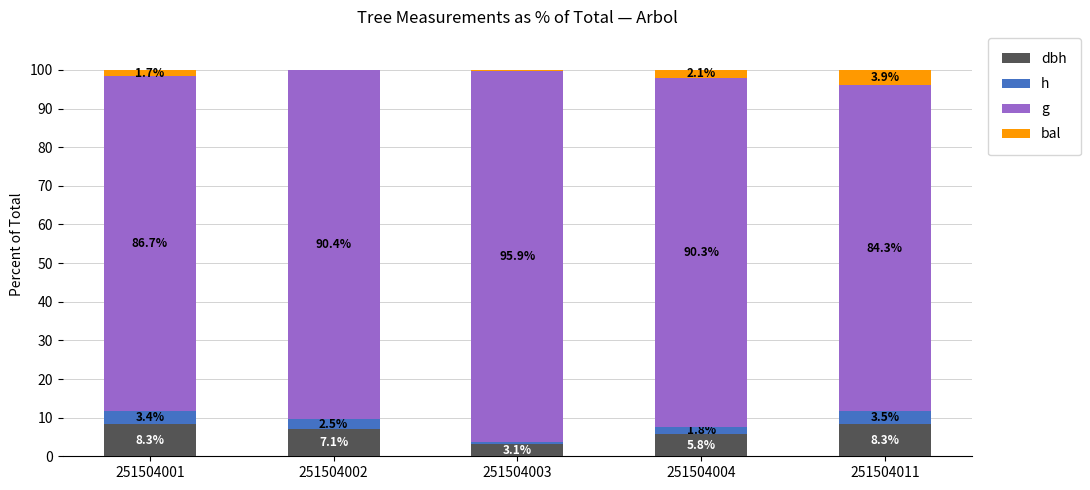

What is the total value across all series at 251504011?

100.0